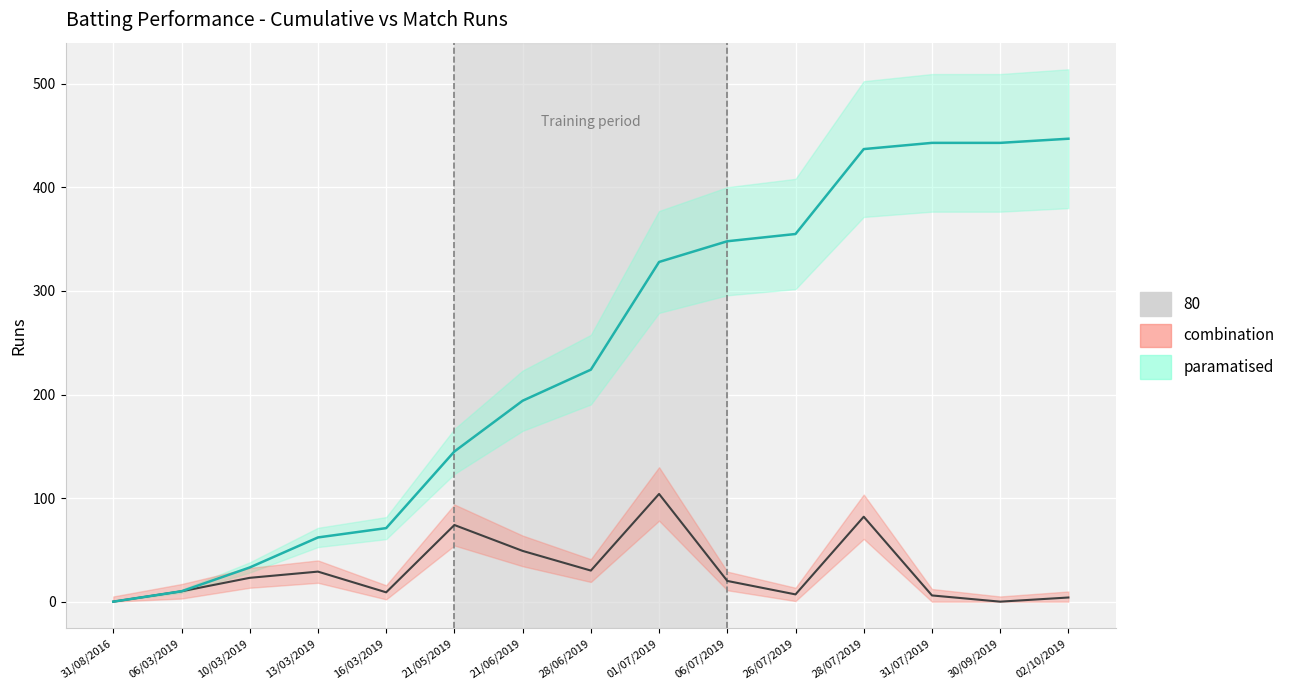

How many data points does each series have?

15